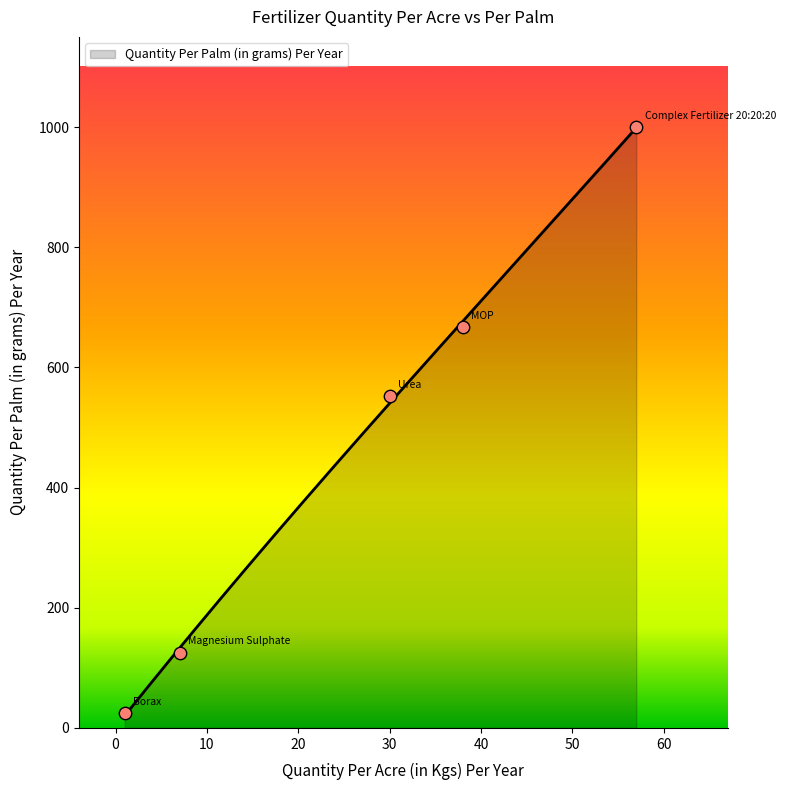

What is the ratio of the value at Magnesium Sulphate to the value at MOP?

0.2